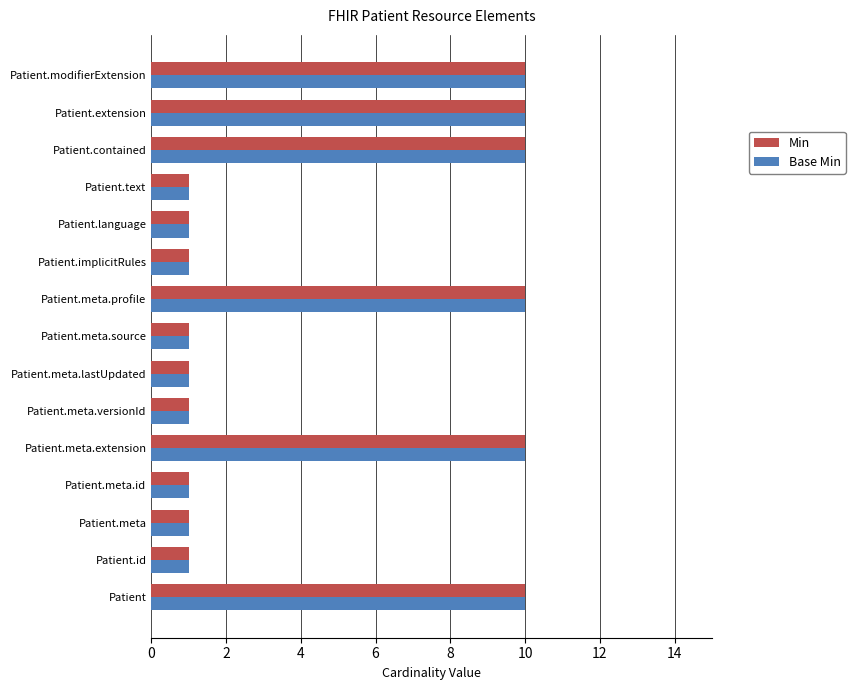

What value does the Base Min series have at Patient.contained?

10